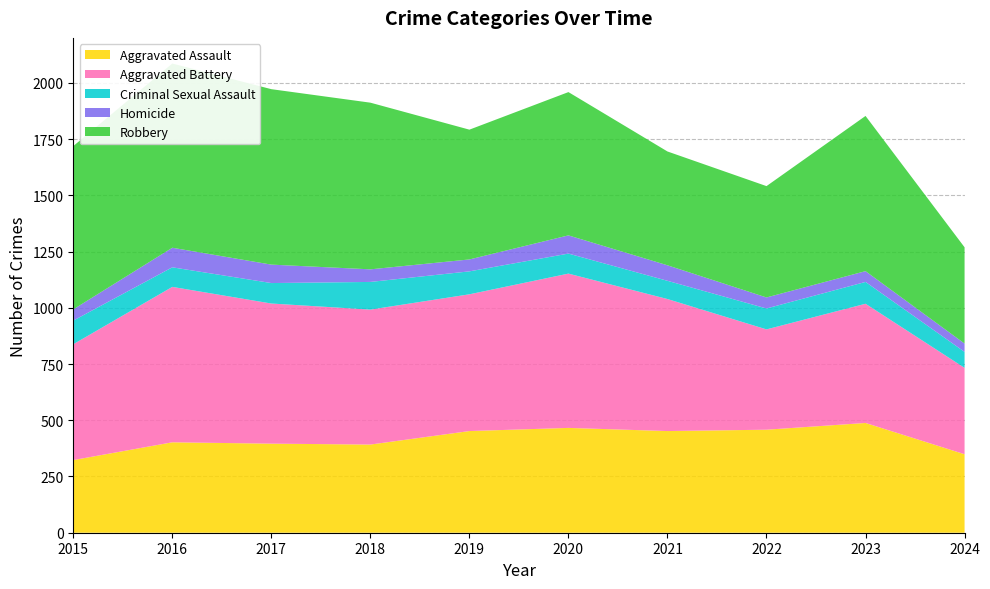

Reading left to right, extract all data points from this chart.

Aggravated Assault: 2015=323	2016=402	2017=396	2018=392	2019=452	2020=466	2021=452	2022=458	2023=488	2024=349
Aggravated Battery: 2015=515	2016=691	2017=623	2018=600	2019=608	2020=686	2021=587	2022=446	2023=530	2024=384
Criminal Sexual Assault: 2015=105	2016=87	2017=91	2018=123	2019=102	2020=89	2021=81	2022=93	2023=97	2024=71
Homicide: 2015=50	2016=87	2017=82	2018=56	2019=53	2020=81	2021=69	2022=49	2023=48	2024=37
Robbery: 2015=726	2016=819	2017=780	2018=741	2019=577	2020=637	2021=506	2022=495	2023=690	2024=428